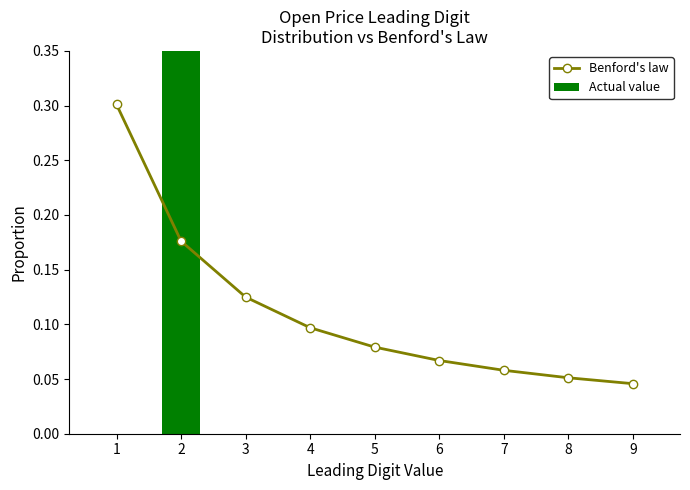

True or false: Benford's law has a value of 0.0 at 6.

False